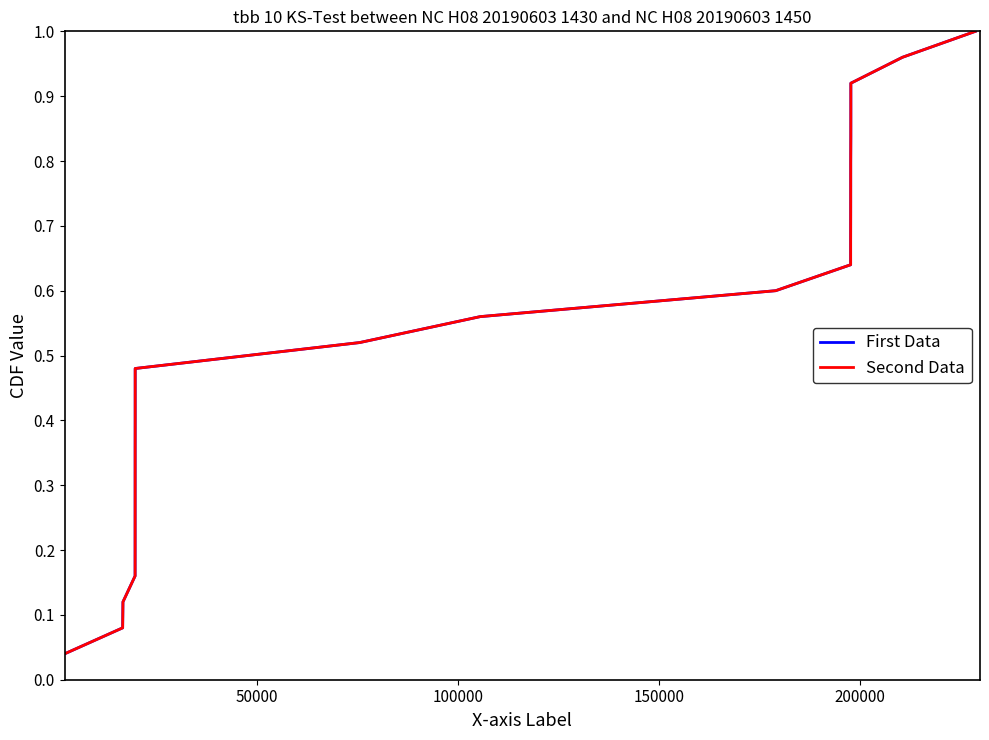

What is the sum of all First Data values?

13.0